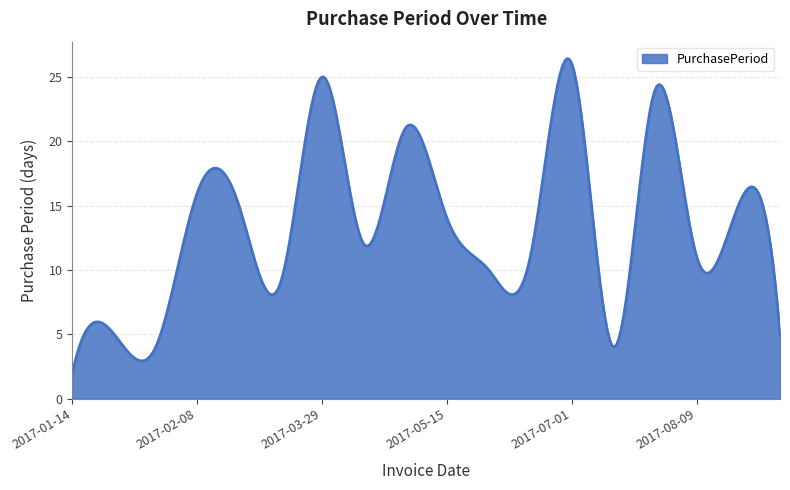

How many lines are shown in the chart?

1